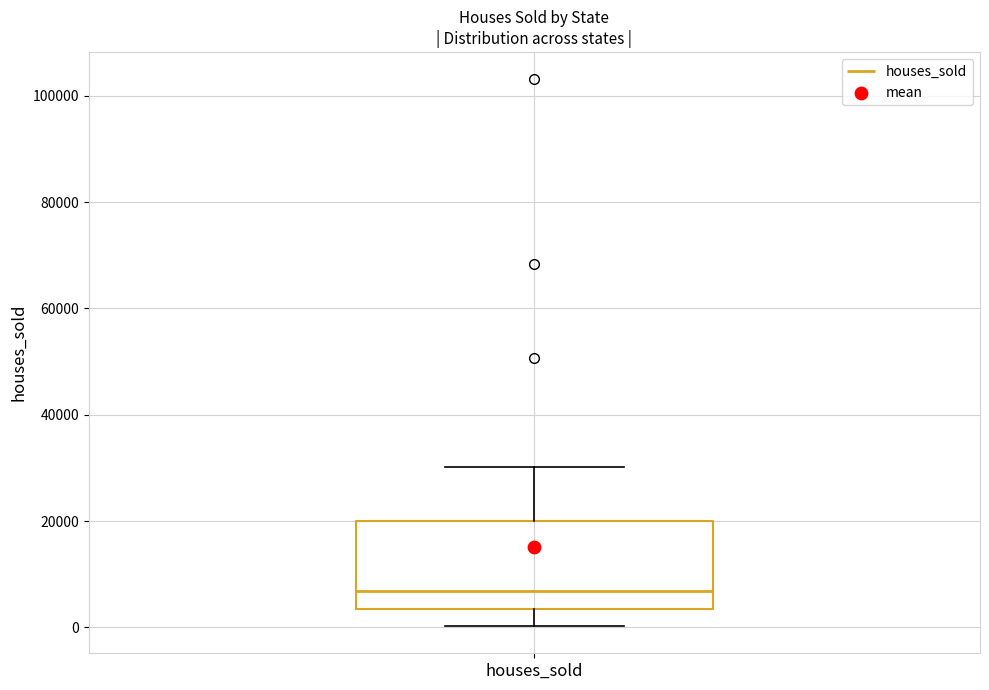

Where does the lower whisker of the box for houses_sold end on the y-axis? The values are not printed on the chart, so give them approximately, as read against the axis.

0